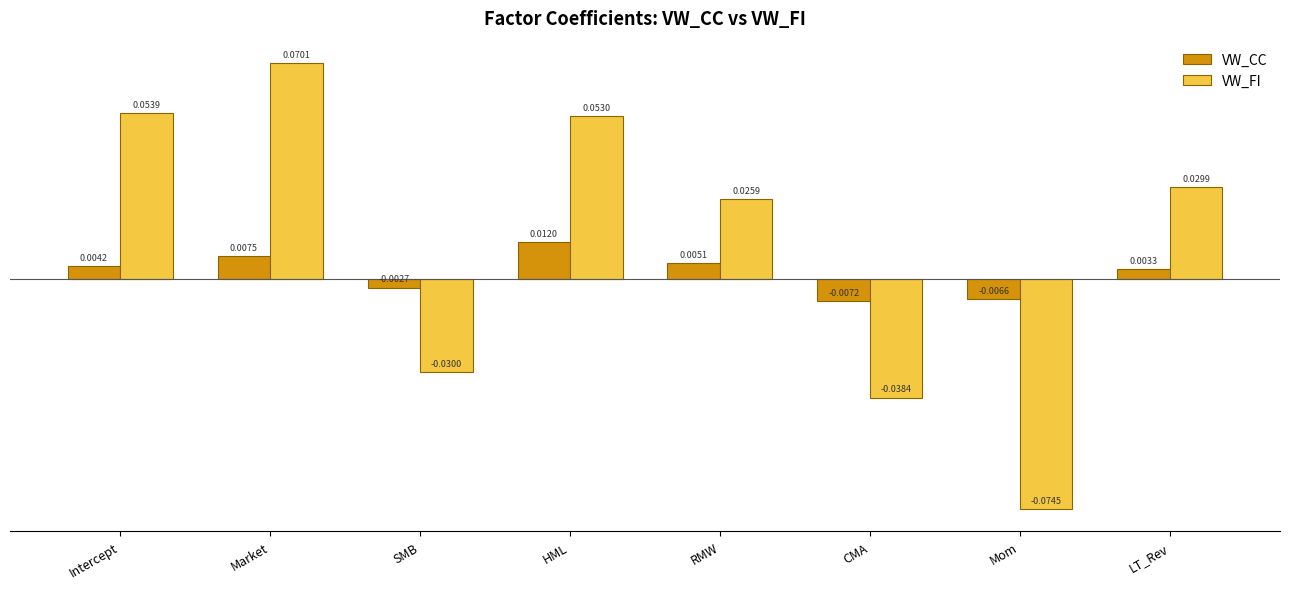

At which label does VW_CC reach its peak?

HML